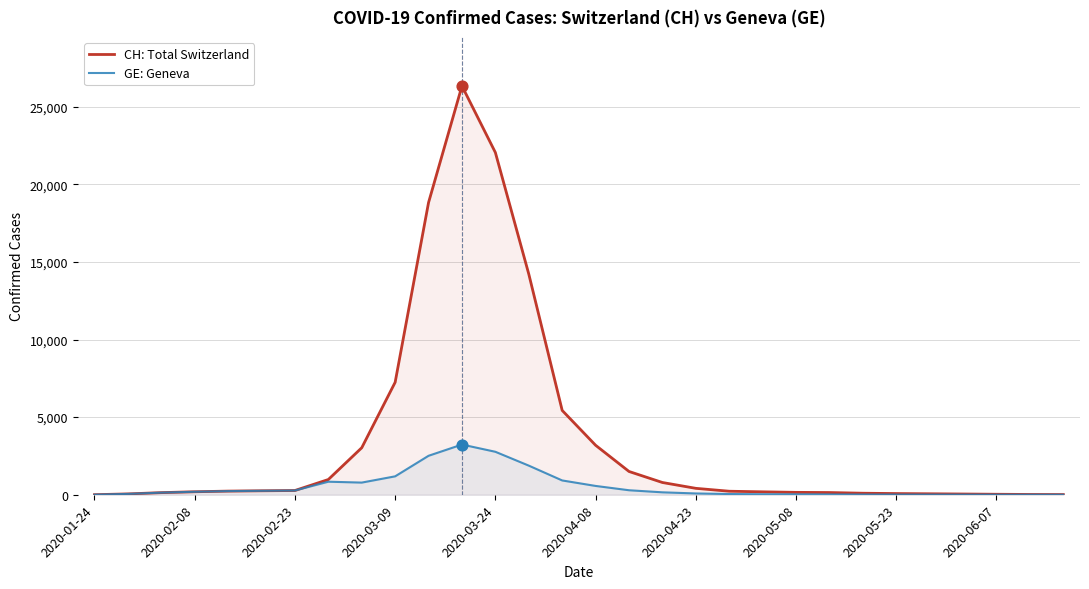

What is the total value across all series at 25?

71